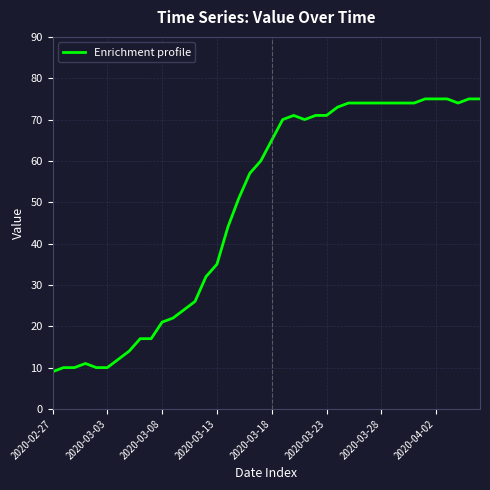

What is the minimum value shown in the chart?

9